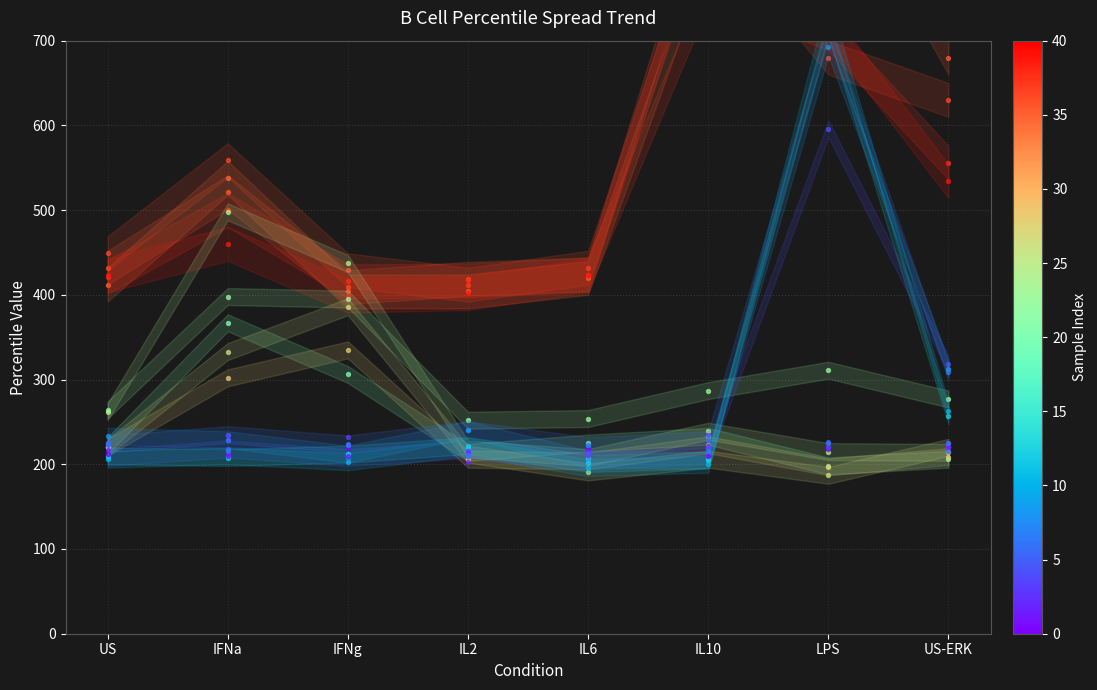

At which category is the sum across all series the highest?

LPS